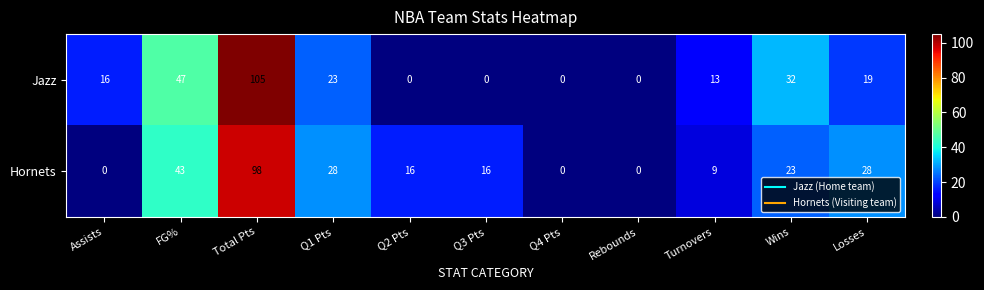

At which category is the sum across all series the highest?

Total Pts